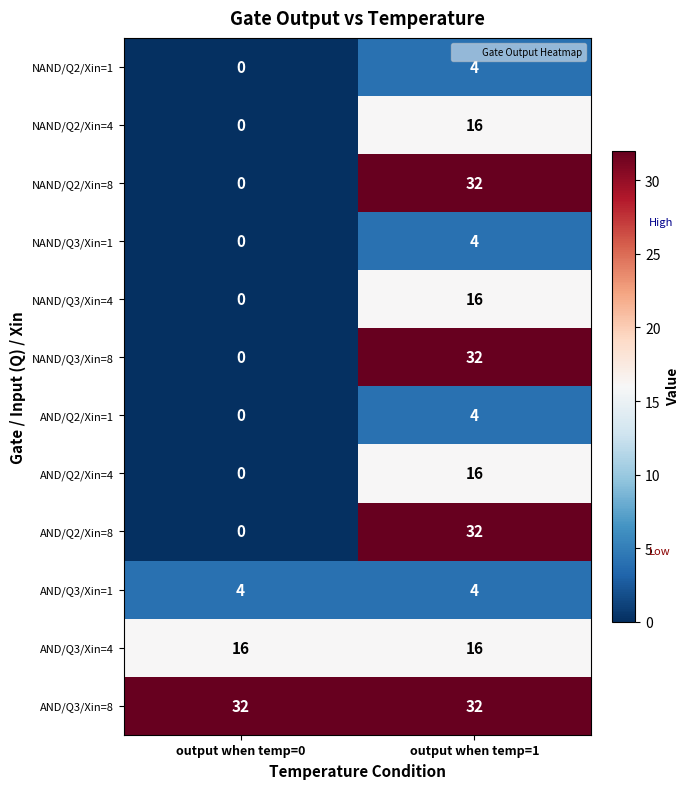

True or false: NAND/Q2/Xin=8 has a value of 0 at output when temp=0.

True